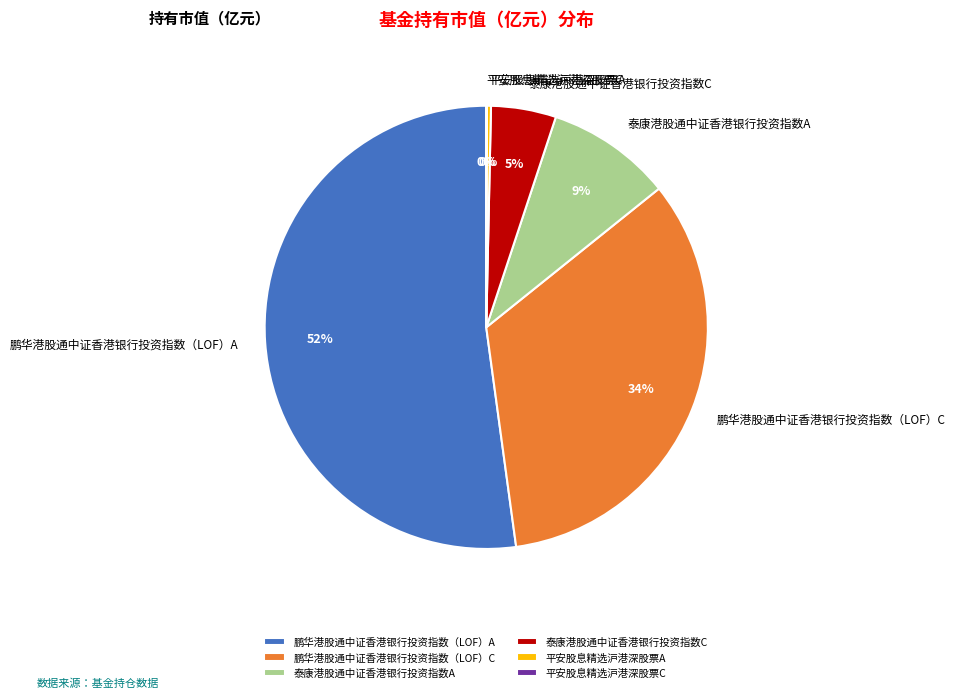

Does any single category account for the majority?

Yes